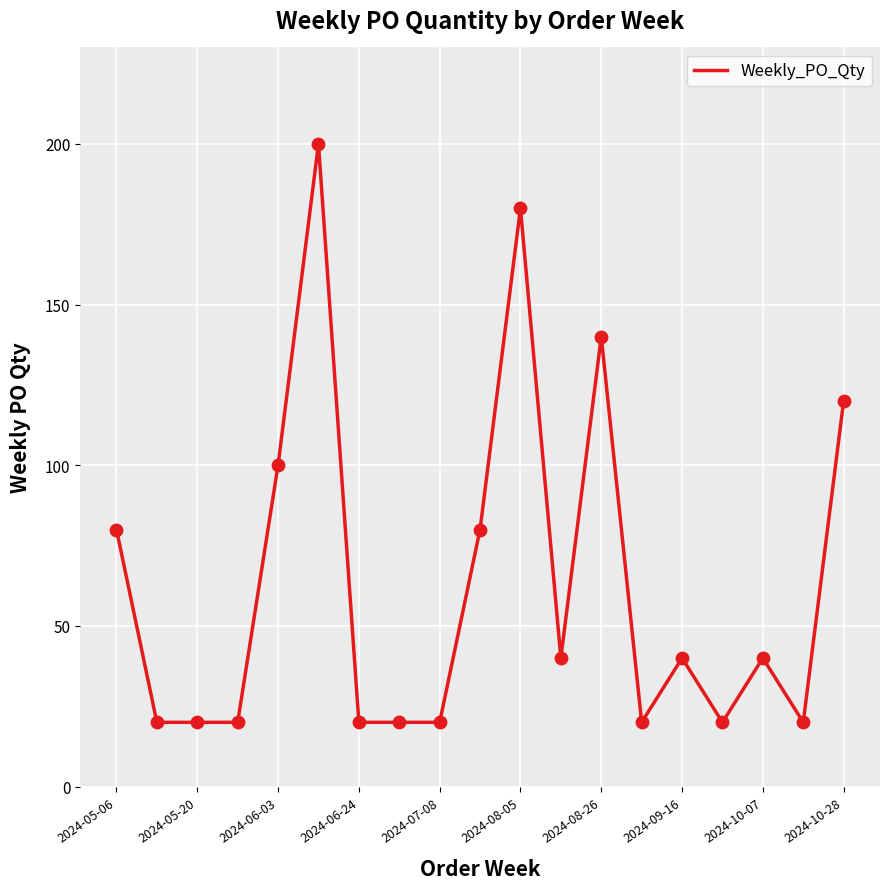

What is the difference between the maximum and minimum values?

180